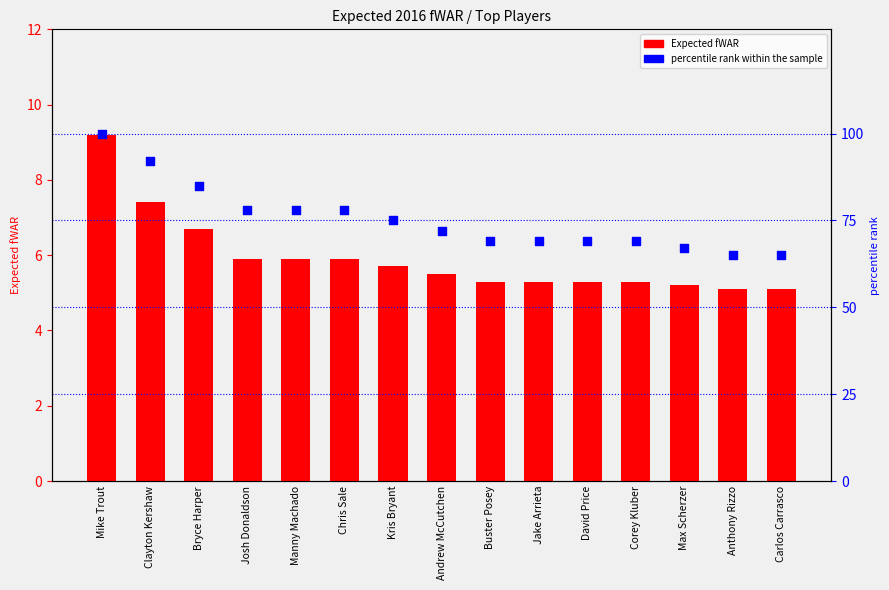

What are all the series names shown in the legend?

Expected fWAR, percentile rank within the sample